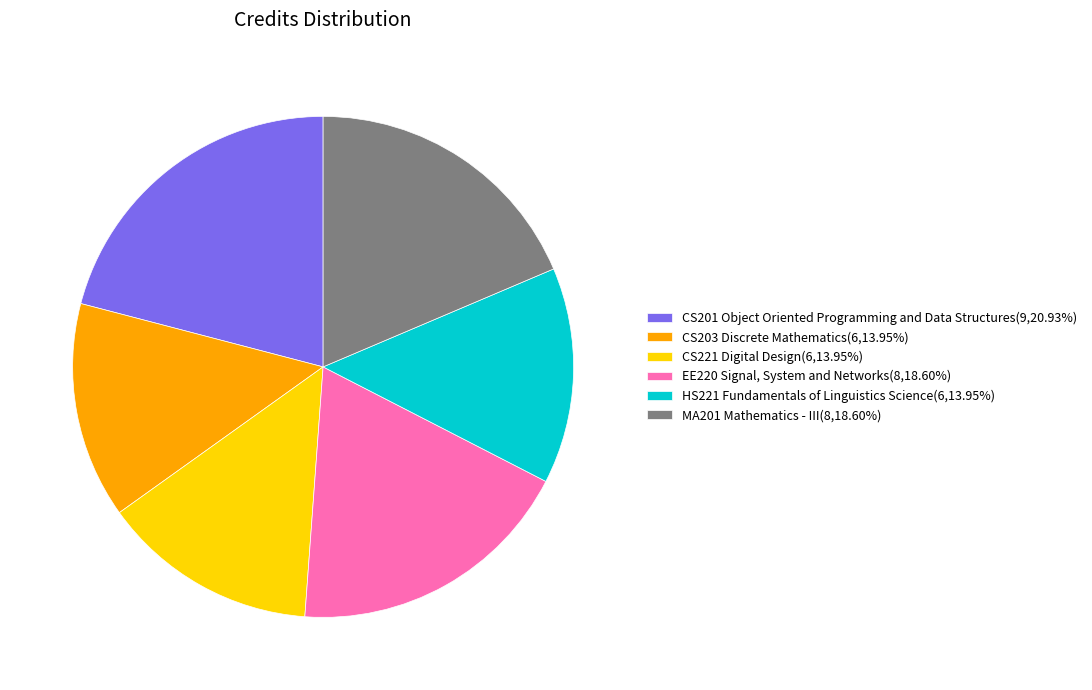

Does any single category account for the majority?

No